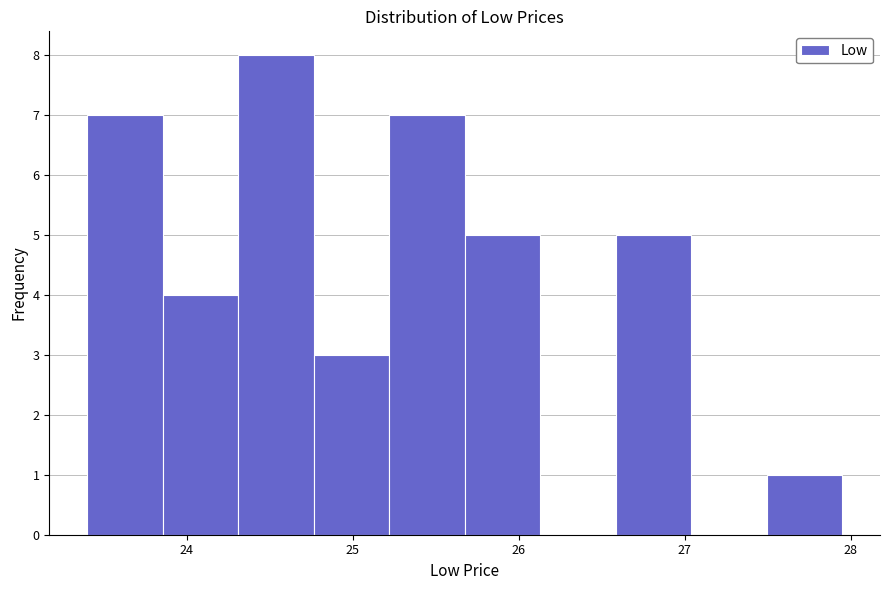

Which range on the x-axis has the tallest bar?

24.3 to 24.8